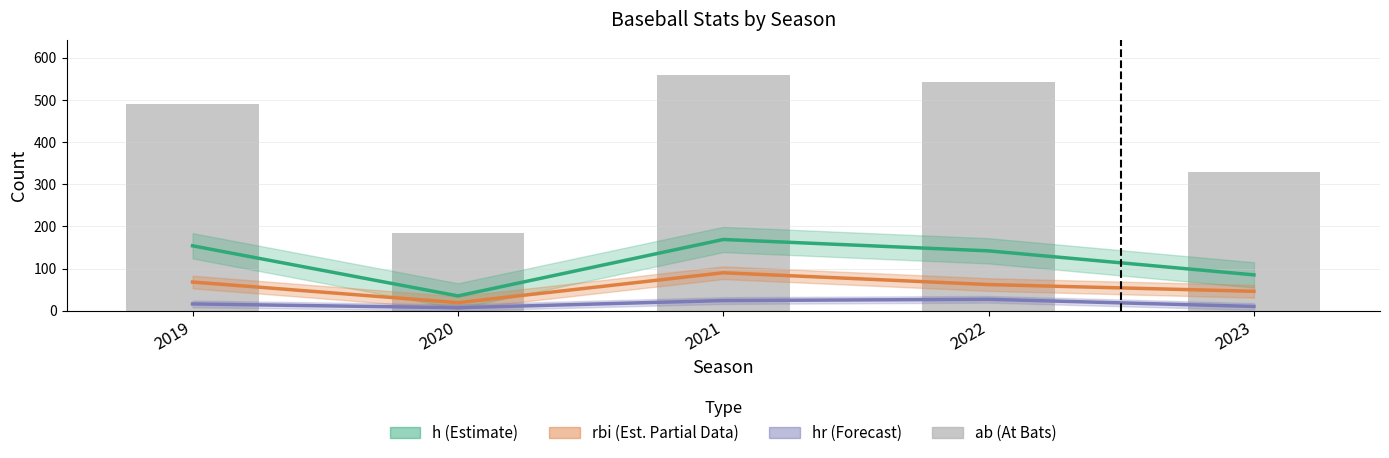

What is the value of the ab bar at the 1st from the left?

491